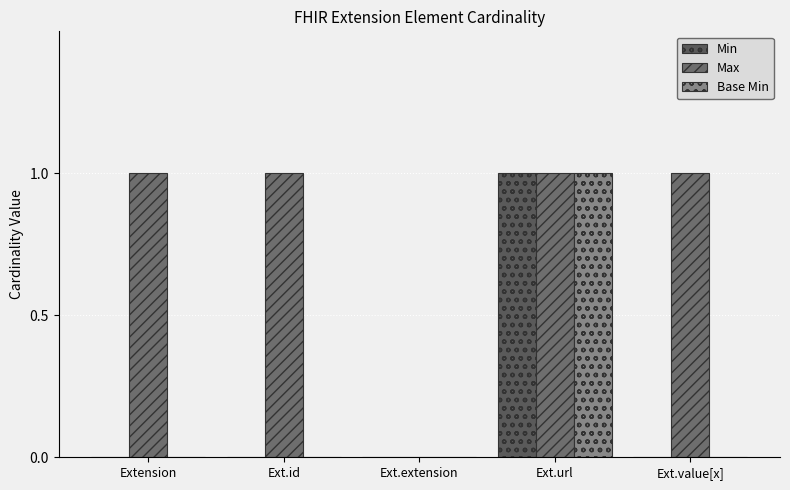

Are the bars horizontal?

No